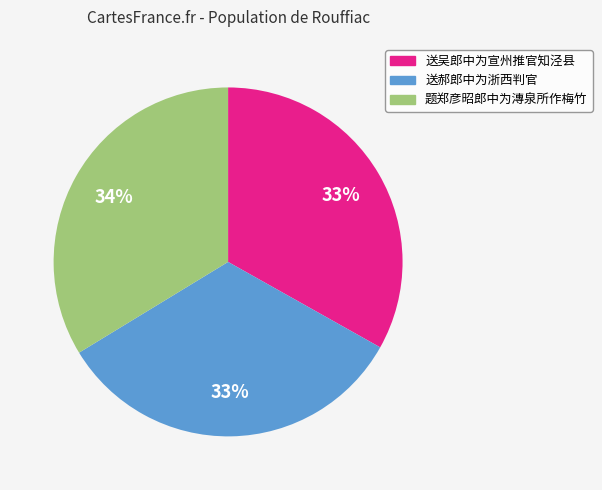

Does 送吴郎中为宣州推官知泾县 account for over 50% of the chart?

No